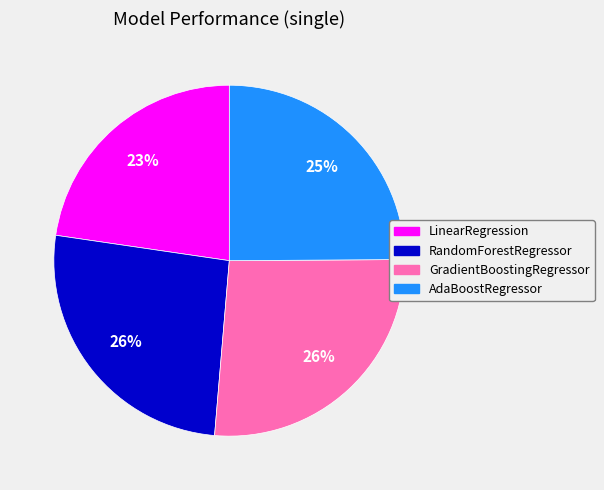

Does any single category account for the majority?

No